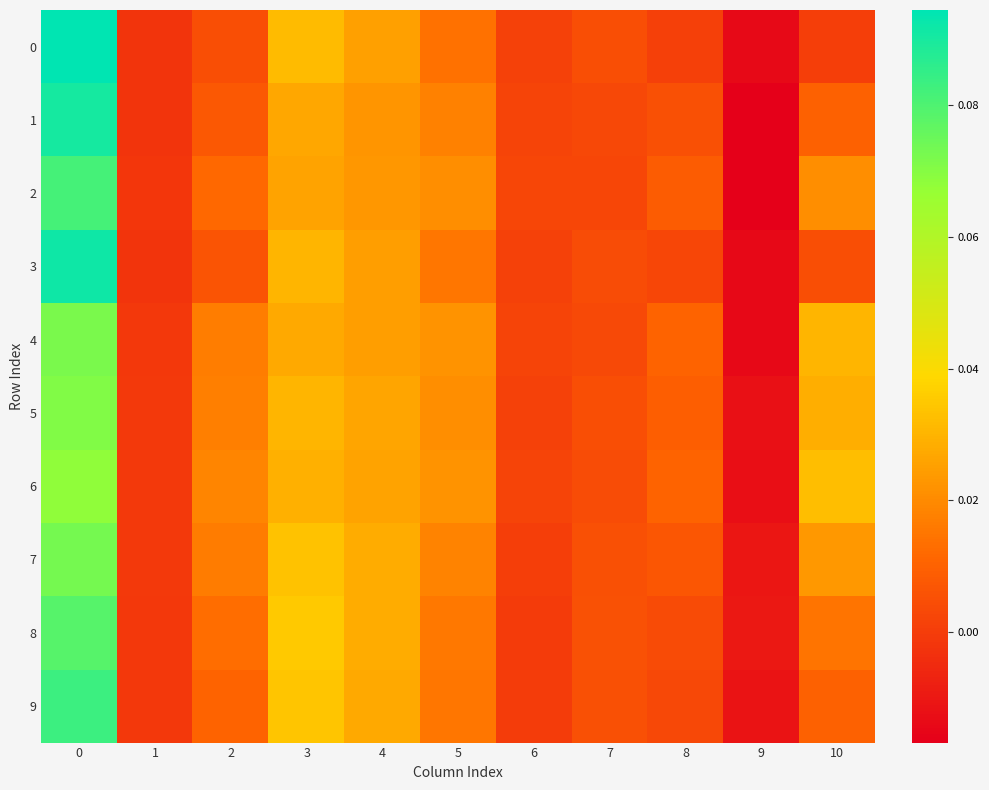

Between 3 and 7, which series saw the biggest shift?

8